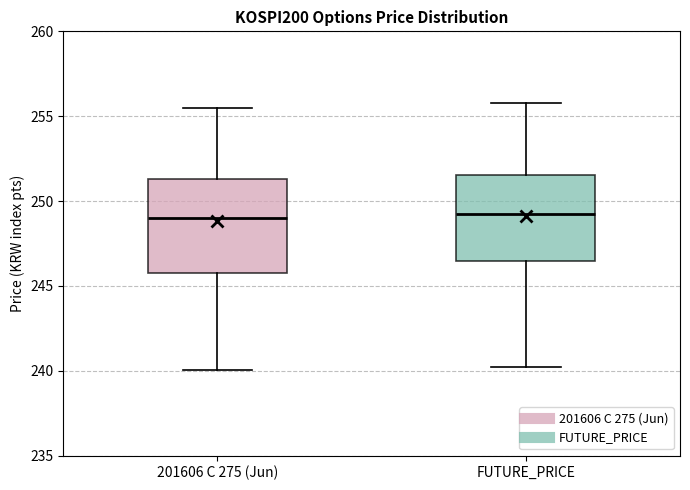

Reading left to right, transcribe this box plot: for each box, give where its median line is, the range the box spans, and where its two whiskers end, as read against the y-axis. The values are not printed on the chart, so give them approximately, as read against the axis.

201606 C 275 (Jun): median 249.0, box 246.0 to 251.5, whiskers 240.0 to 255.5
FUTURE_PRICE: median 249.5, box 246.5 to 251.5, whiskers 240.0 to 256.0